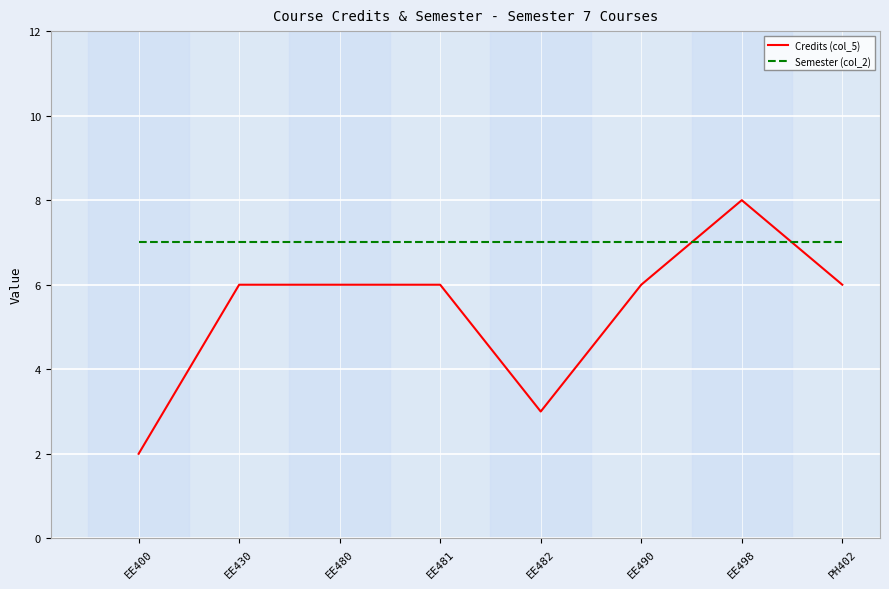

True or false: Semester (col_2) and Credits (col_5) cross at least once.

True